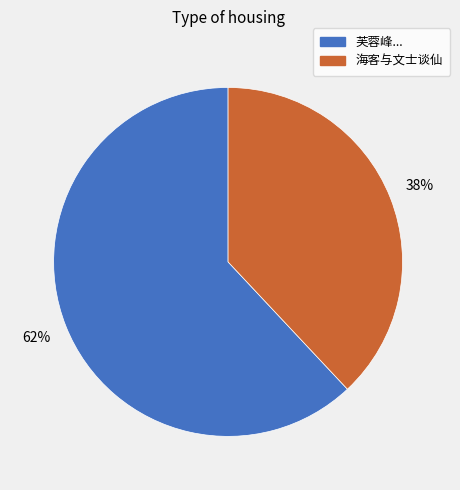

To the nearest percent, what is the difference between the largest and smallest slice percentages?

24%